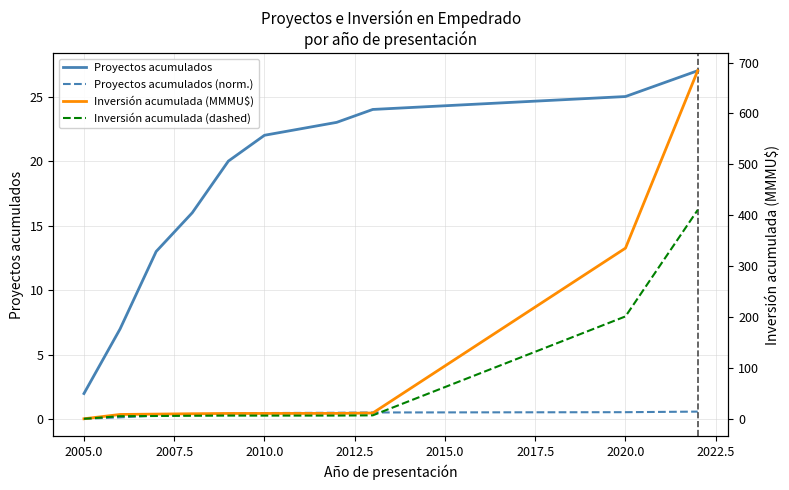

The value of Proyectos acumulados at 2020.0 is 39.2. True or false?

False